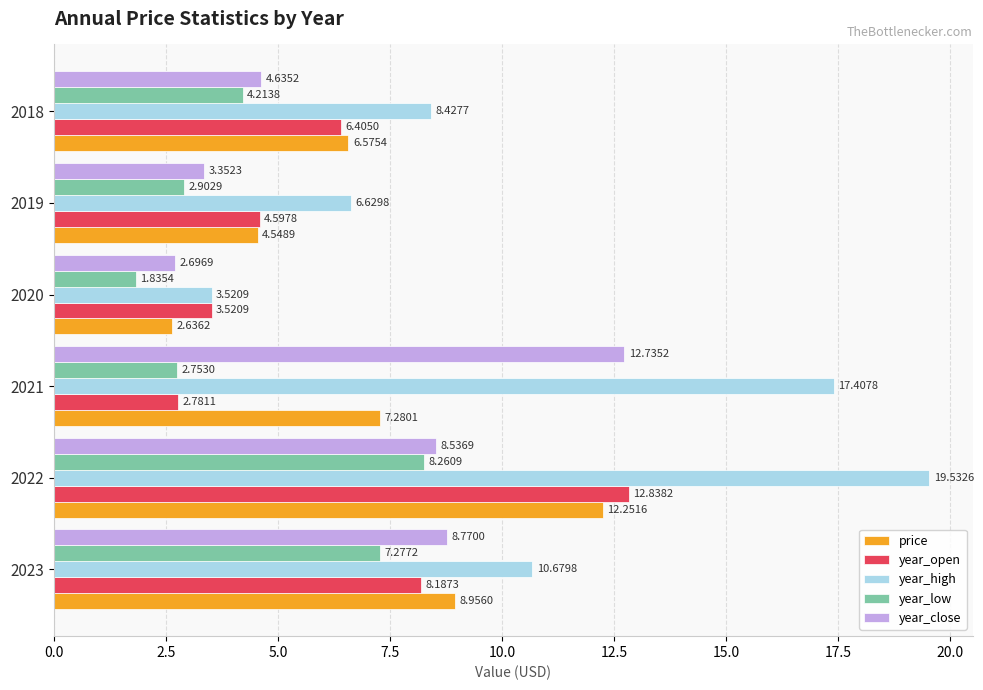

Which series has the largest range (max minus min)?

year_high